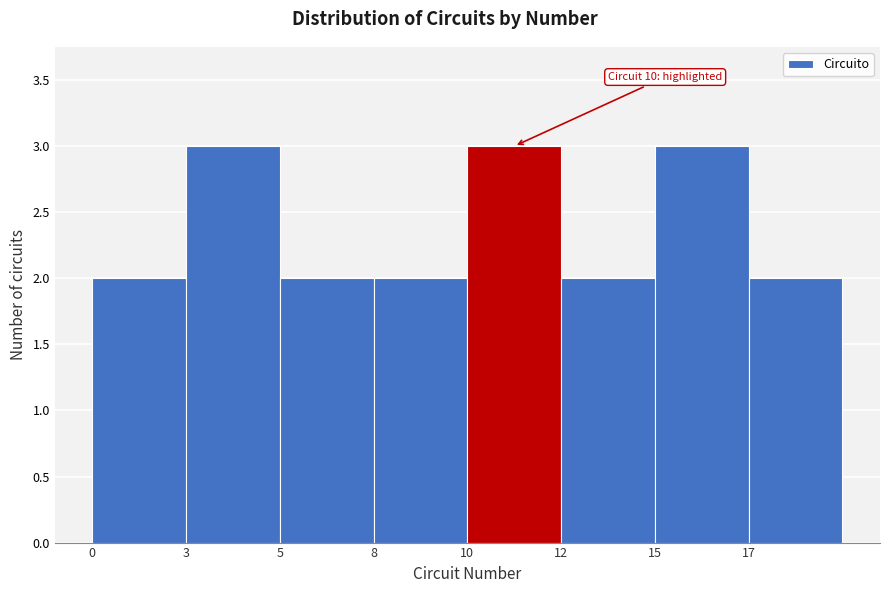

Reading left to right, list all the values displayed in this chart.

0=2	3=3	5=2	8=2	10=3	12=2	15=3	17=2